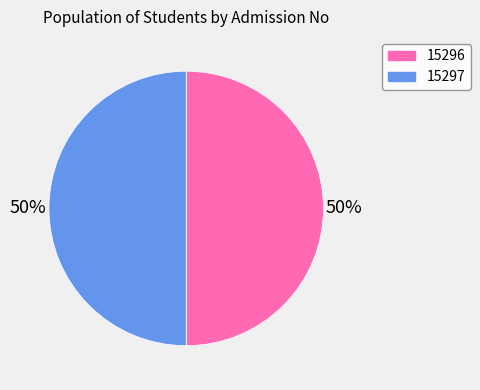

To the nearest percent, what is the average slice percentage?

50%